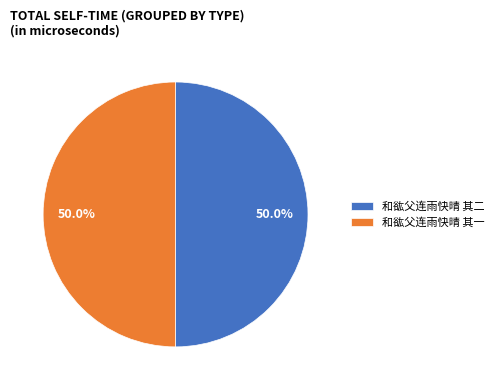

How many slices are in this pie chart?

2